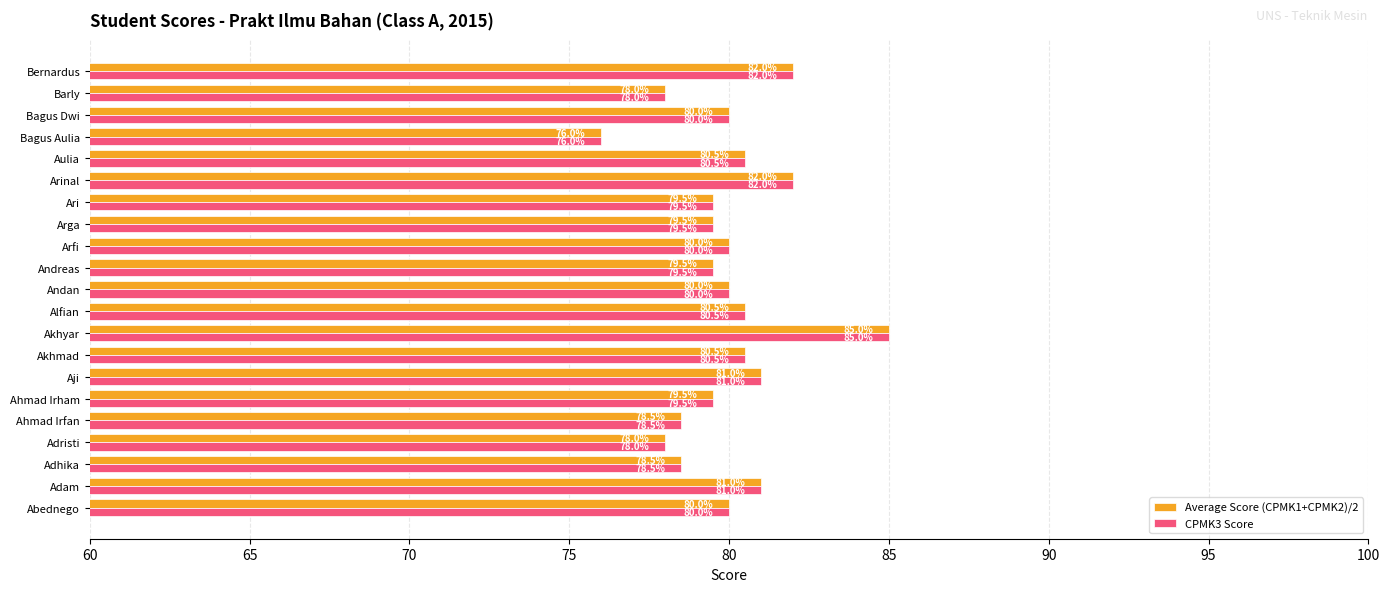

The CPMK3 Score series shows 26.8 at Arfi. True or false?

False